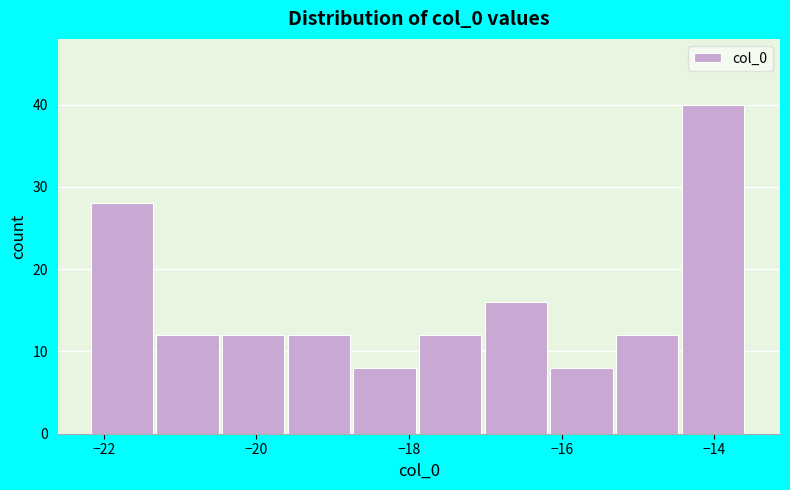

Reading left to right, list every bar in this chart as the range it spans on the x-axis followed by its height. Neither the bar edges nor the heights are printed on the chart, so give them approximately, as read against the axes.

-22.2 to -21.4: 28
-21.4 to -20.4: 12
-20.4 to -19.6: 12
-19.6 to -18.8: 12
-18.8 to -17.8: 8
-17.8 to -17.0: 12
-17.0 to -16.2: 16
-16.2 to -15.2: 8
-15.2 to -14.4: 12
-14.4 to -13.6: 40